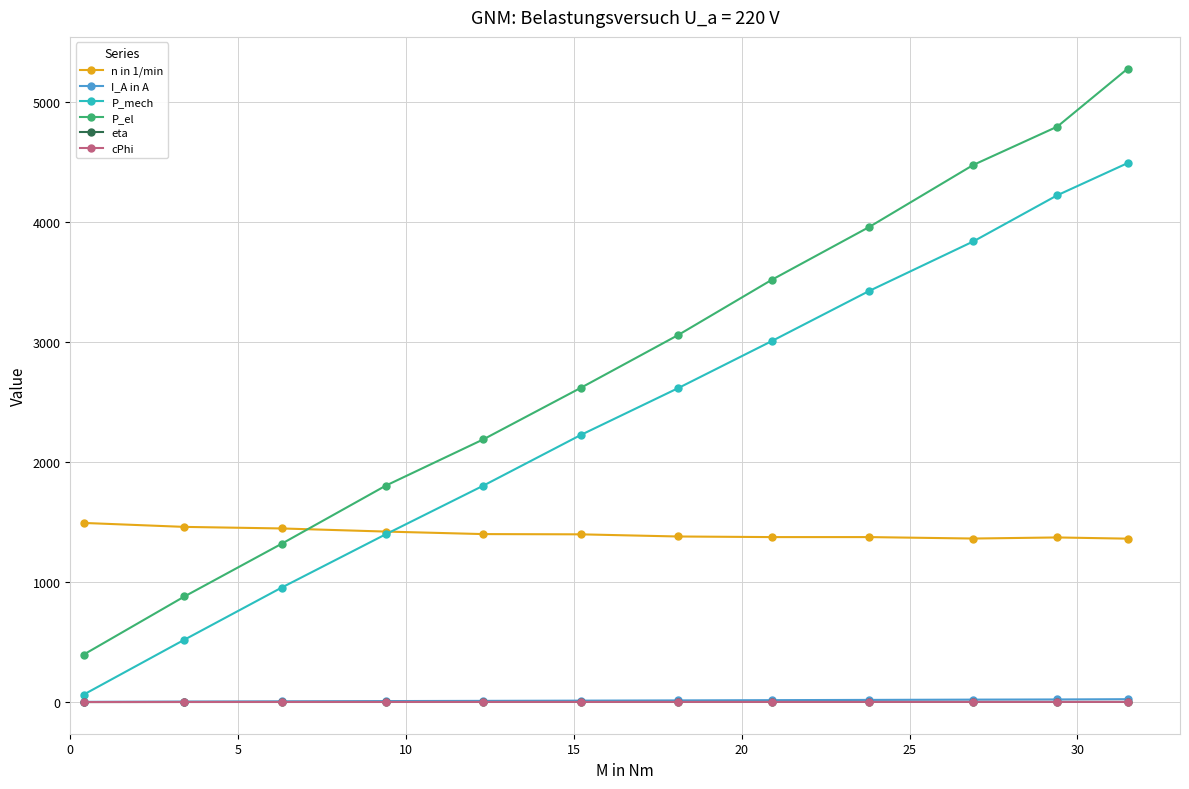

True or false: P_mech has more than 0 interior local peaks.

False